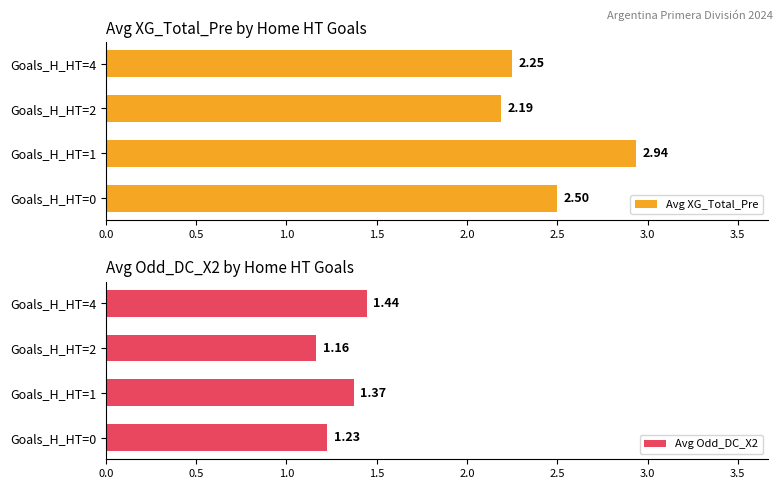

What is the sum of all Avg XG_Total_Pre values?

9.9